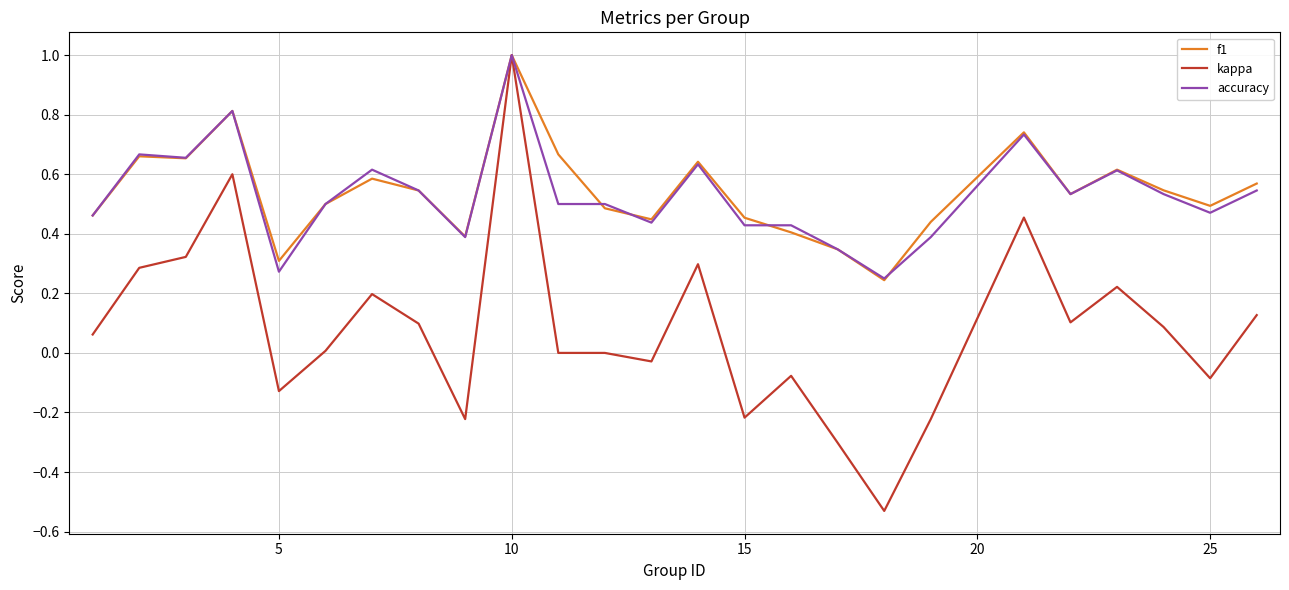

What is the greatest value displayed?

1.0